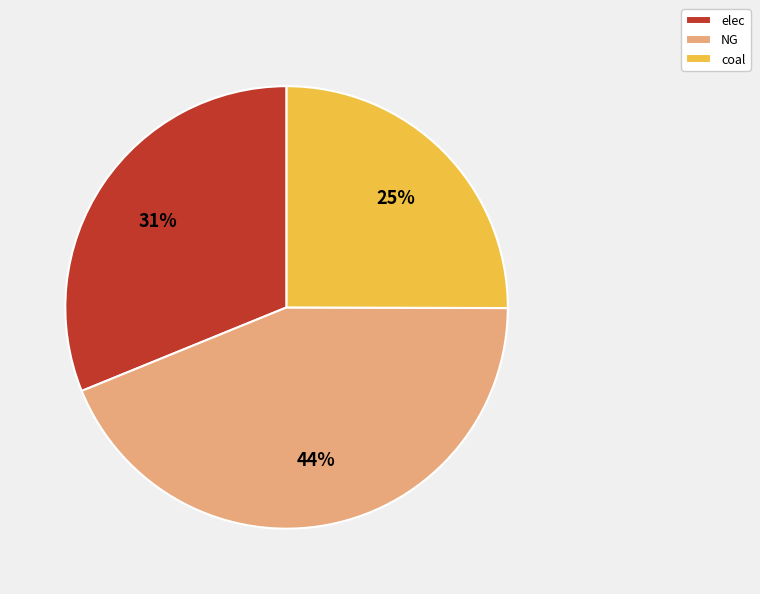

How many slices are in this pie chart?

3